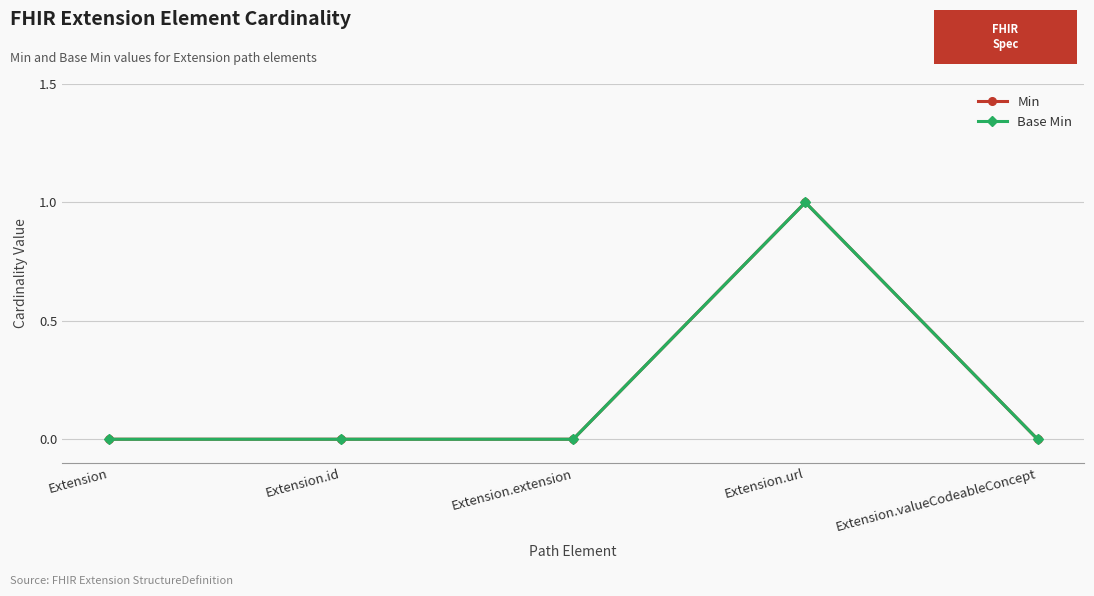

Rank the series at Extension.id from highest to lowest value.

Min, Base Min